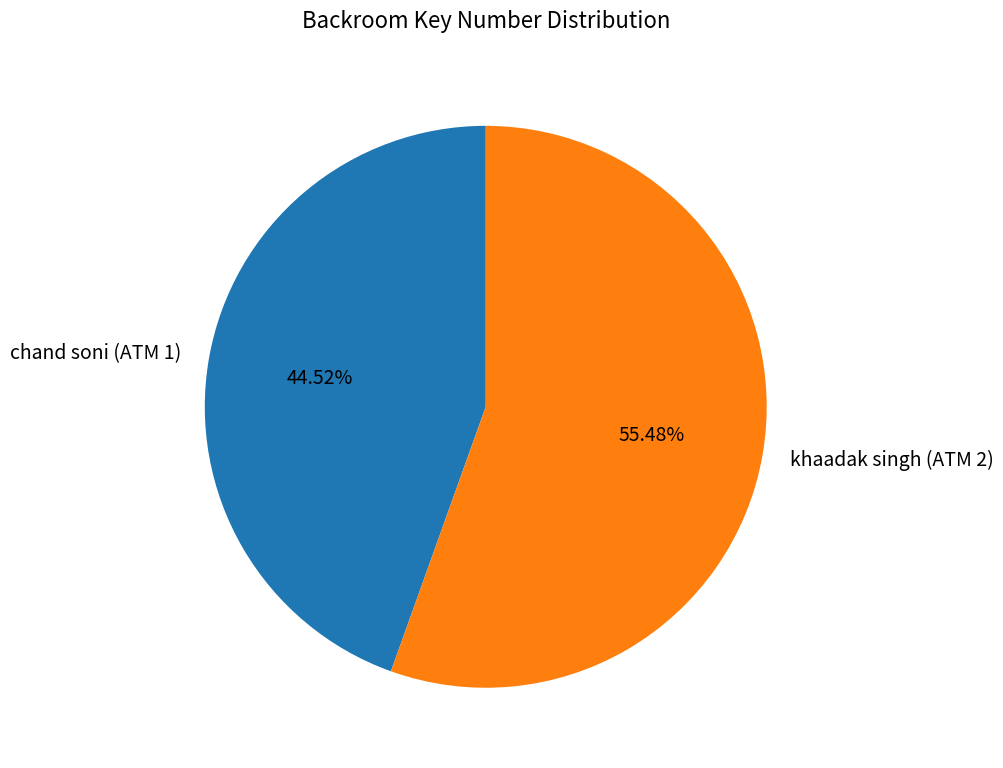

Count the number of slices in the pie.

2